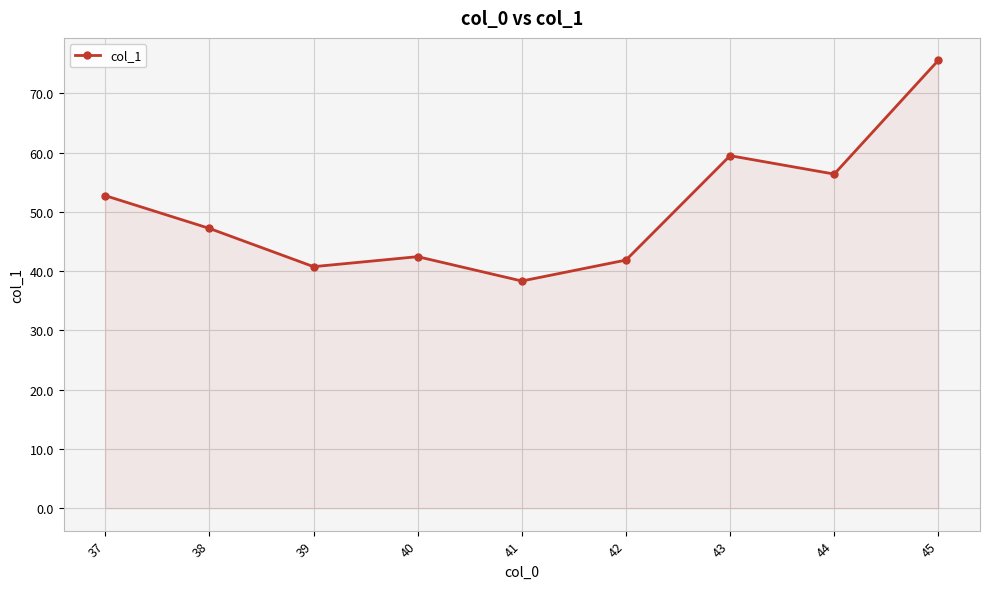

Where is the first local minimum?

39